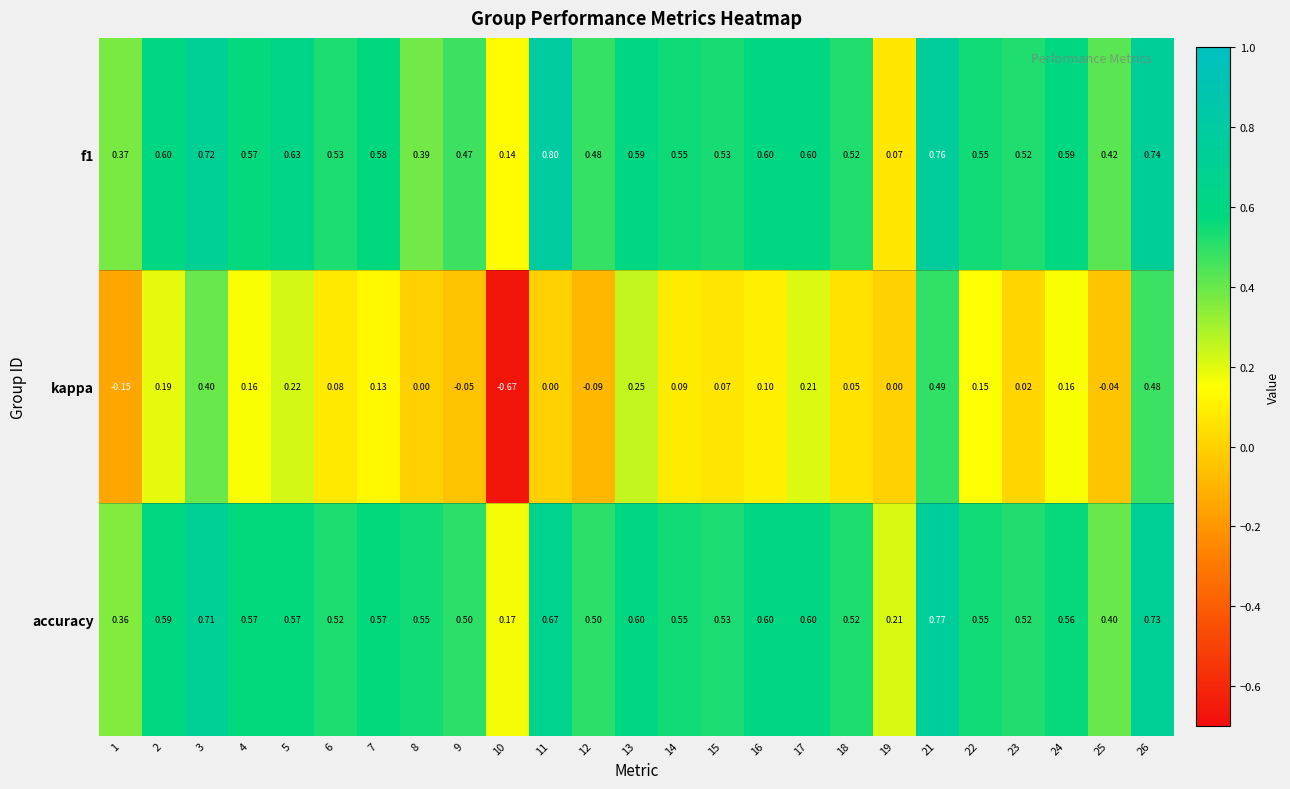

Which series has the largest total across all categories?

accuracy